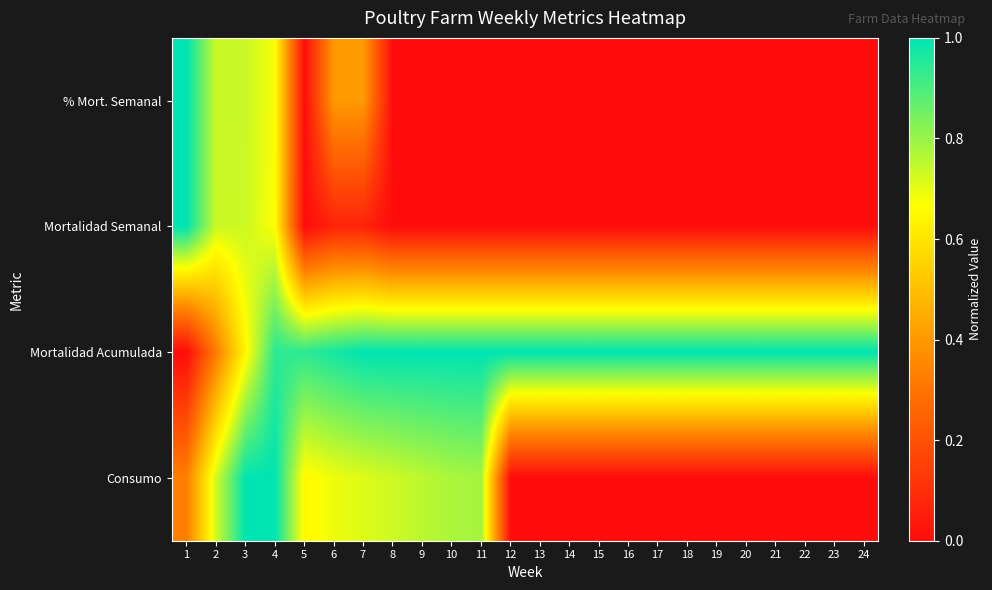

Reading left to right, list all the values displayed in this chart.

% Mort. Semanal: 1=1.0	2=0.7	3=0.7	4=0.7	5=0.0	6=0.4	7=0.4	8=0.0	9=0.0	10=0.0	11=0.0	12=0.0	13=0.0	14=0.0	15=0.0	16=0.0	17=0.0	18=0.0	19=0.0	20=0.0	21=0.0	22=0.0	23=0.0	24=0.0
Mortalidad Semanal: 1=1.0	2=0.7	3=0.7	4=0.7	5=0.0	6=0.1	7=0.1	8=0.0	9=0.0	10=0.0	11=0.0	12=0.0	13=0.0	14=0.0	15=0.0	16=0.0	17=0.0	18=0.0	19=0.0	20=0.0	21=0.0	22=0.0	23=0.0	24=0.0
Mortalidad Acumulada: 1=0.0	2=0.3	3=0.6	4=0.9	5=0.9	6=1.0	7=1.0	8=1.0	9=1.0	10=1.0	11=1.0	12=1.0	13=1.0	14=1.0	15=1.0	16=1.0	17=1.0	18=1.0	19=1.0	20=1.0	21=1.0	22=1.0	23=1.0	24=1.0
Consumo: 1=0.3	2=0.7	3=1.0	4=1.0	5=0.7	6=0.7	7=0.7	8=0.7	9=0.8	10=0.8	11=0.8	12=0.0	13=0.0	14=0.0	15=0.0	16=0.0	17=0.0	18=0.0	19=0.0	20=0.0	21=0.0	22=0.0	23=0.0	24=0.0